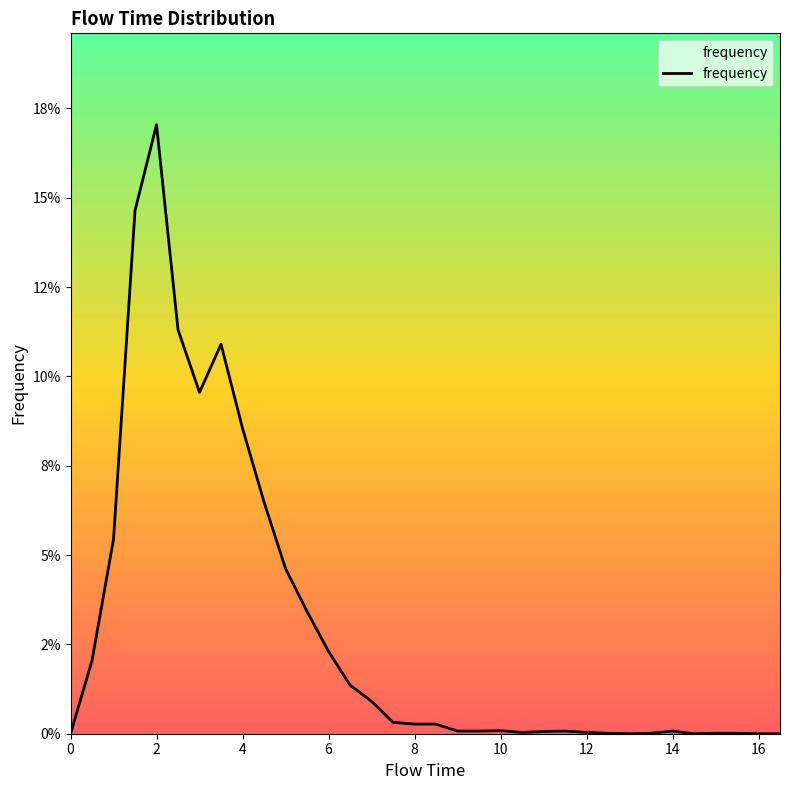

True or false: the data has more than 2 interior local peaks.

True